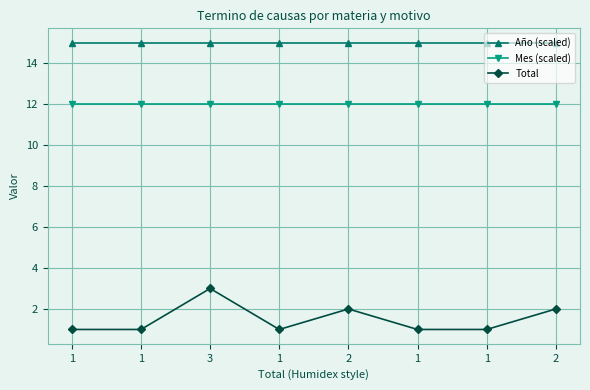

Where is Año (scaled) nearest to the value 15?

1